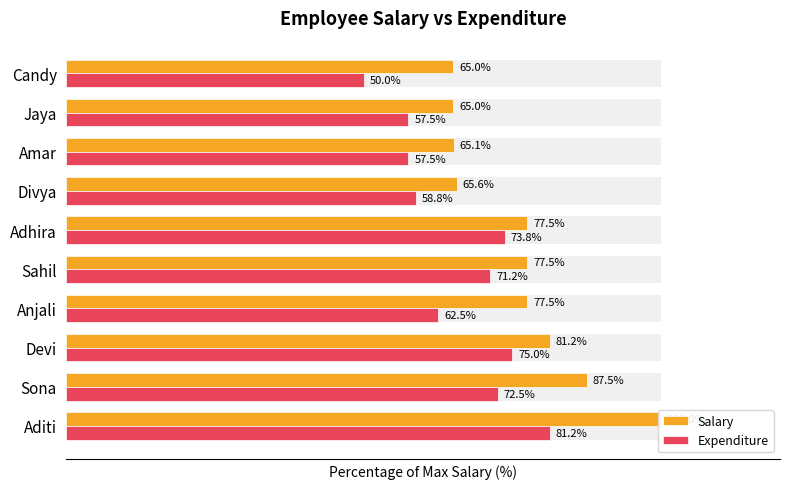

What is the value of the Expenditure bar at the 10th from the left?

50.0